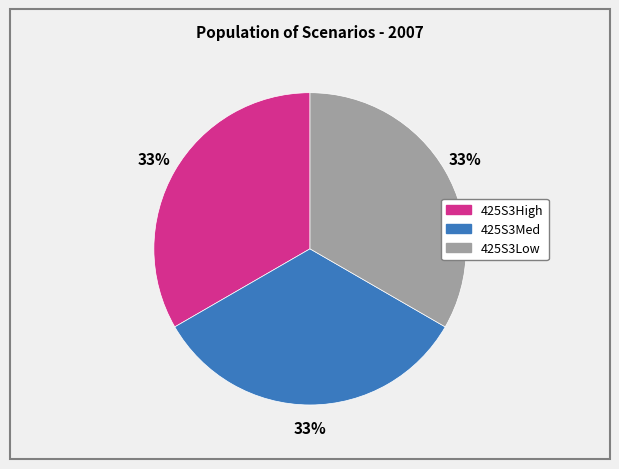

How many segments does this pie chart have?

3